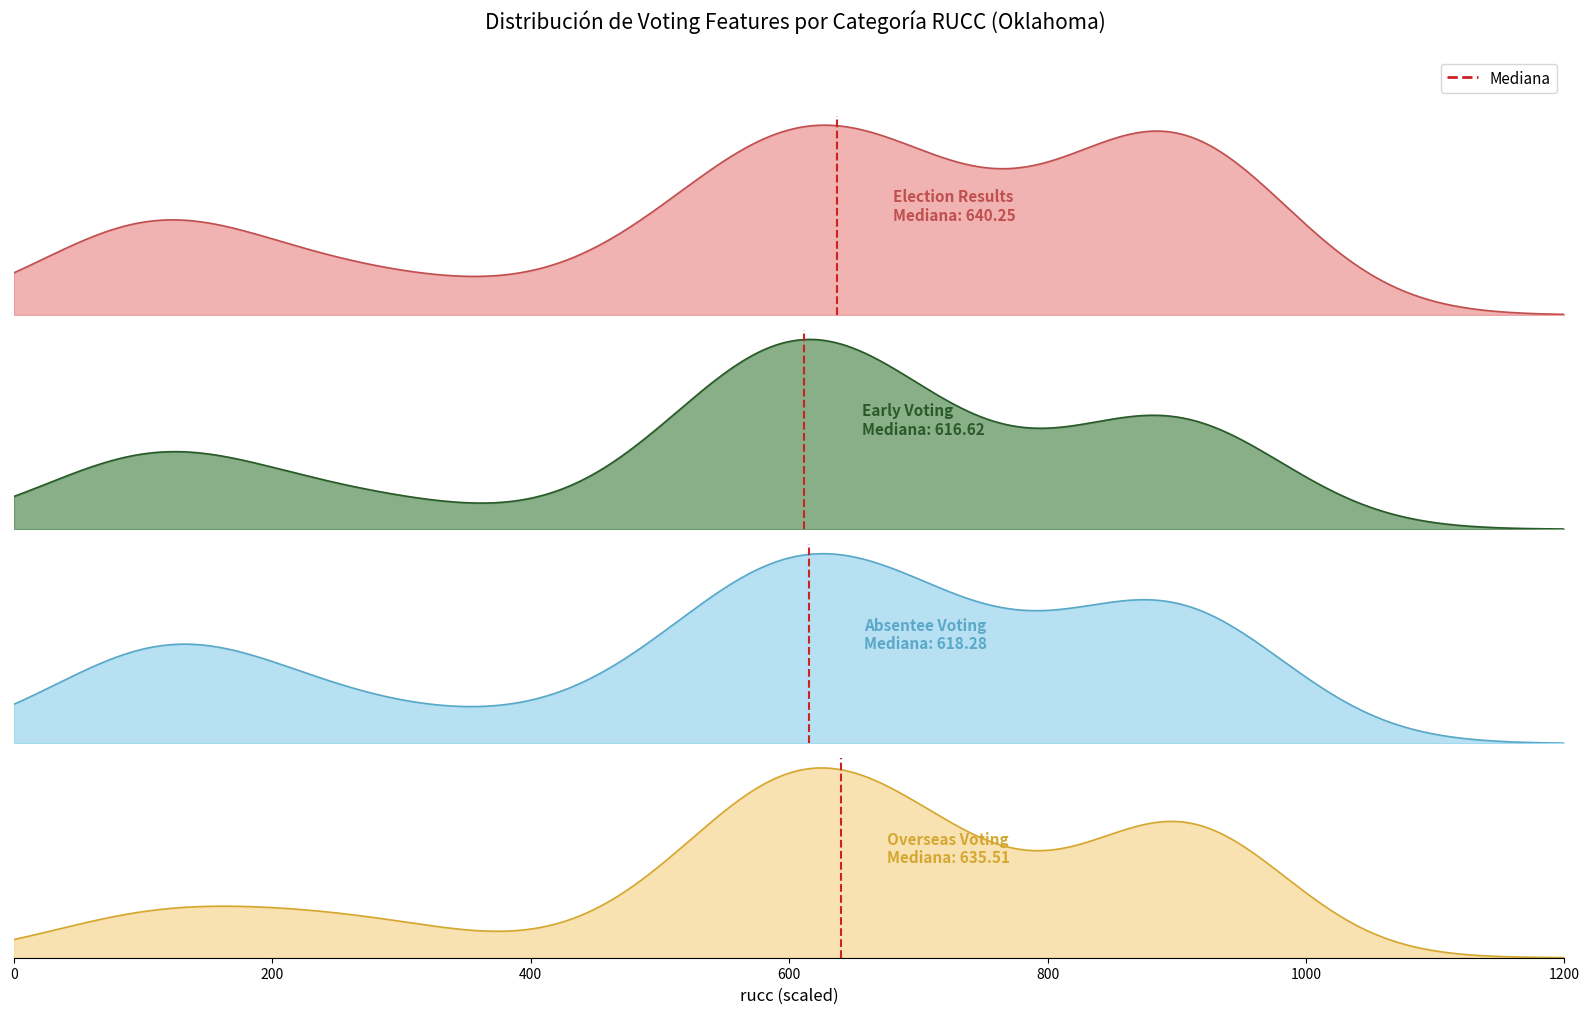

How many values are below 1?

1